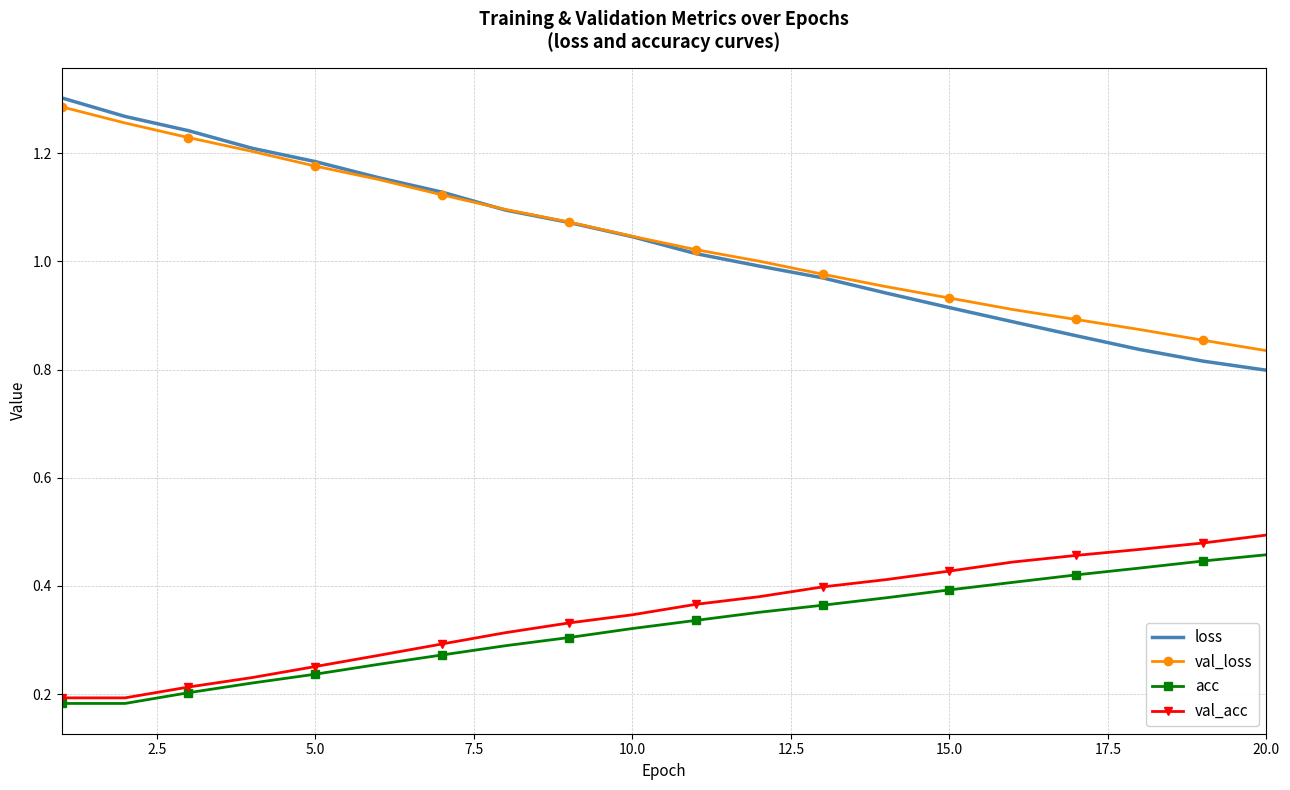

Which series has the widest spread of values?

loss